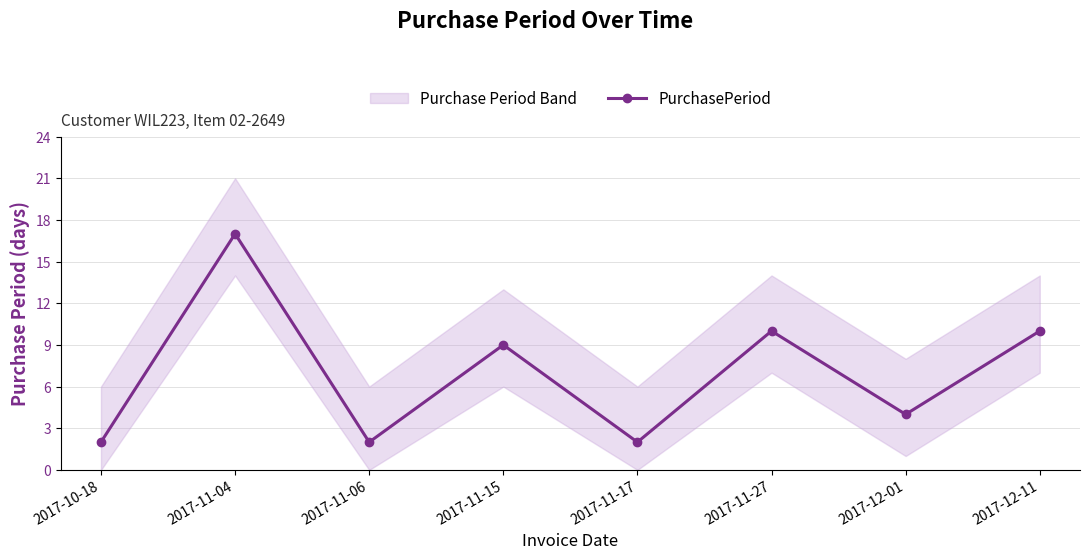

At which category does the data reach its first local valley?

2017-11-06